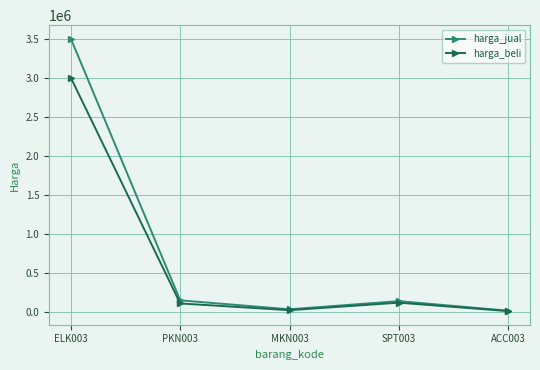

What is the approximate value of harga_jual at ACC003?

17000